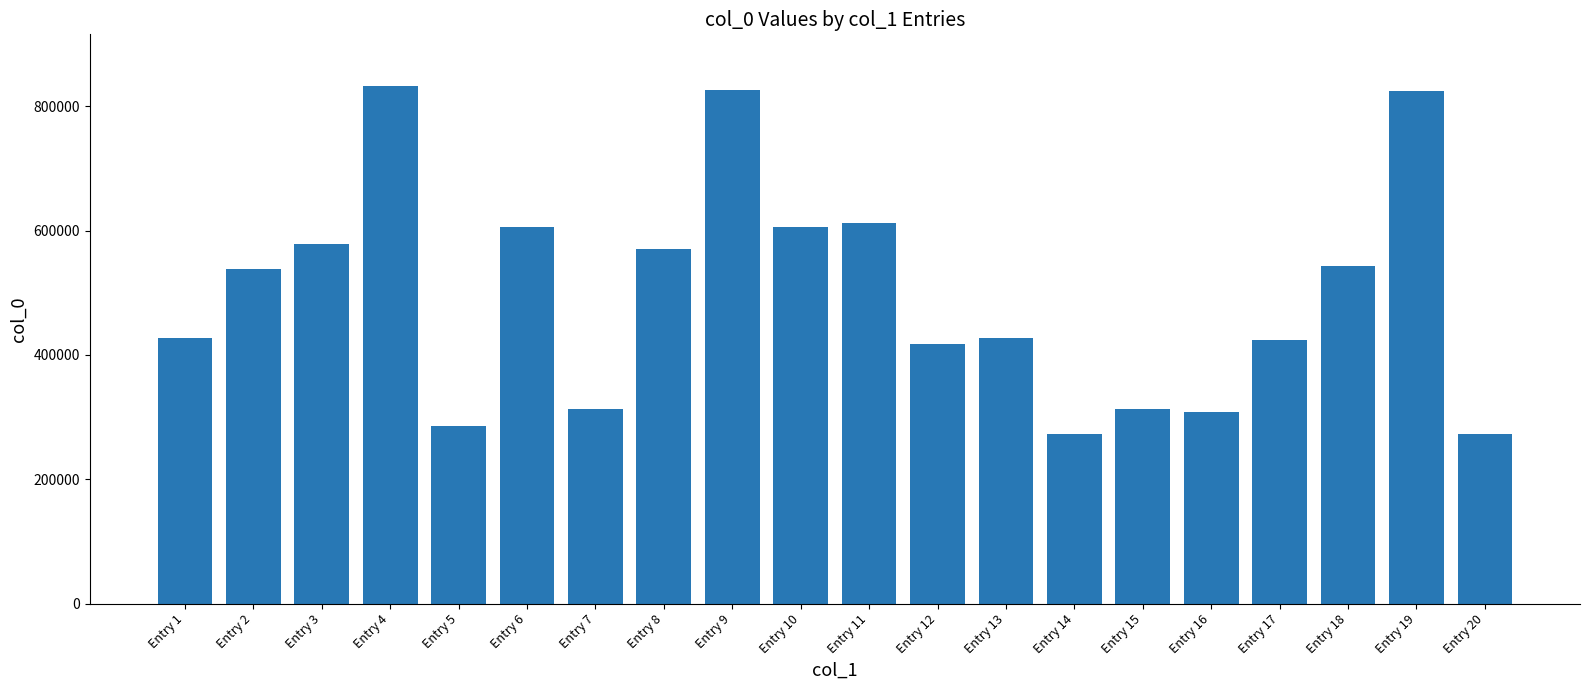

What is the value of the 13th bar from the left?

426915